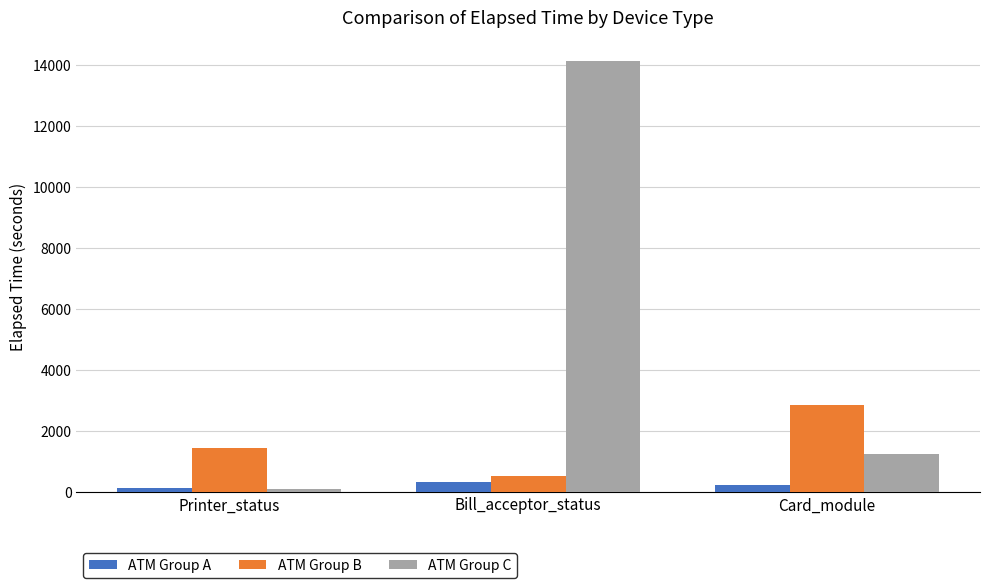

What is the total value across all series at Printer_status?

1651